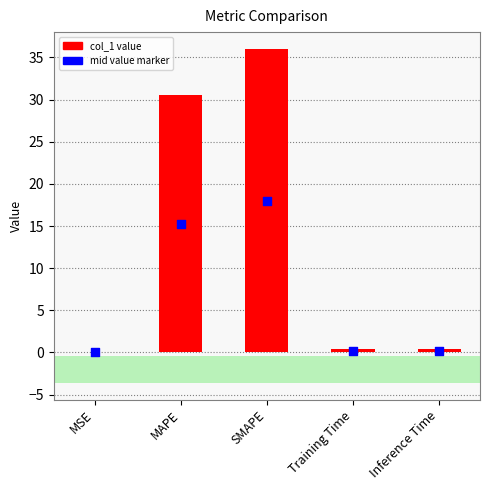

What is the change in value from MSE to Inference Time?

+0.4